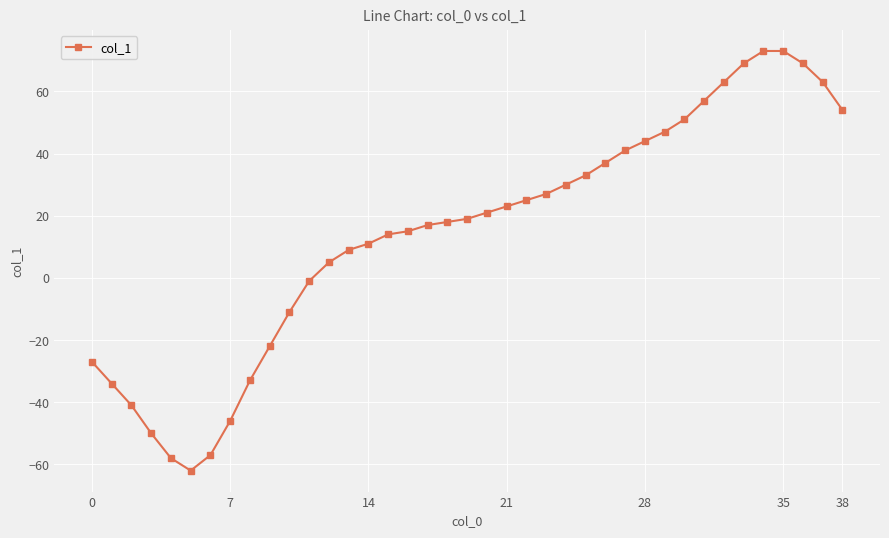

How many values are below 19?

19